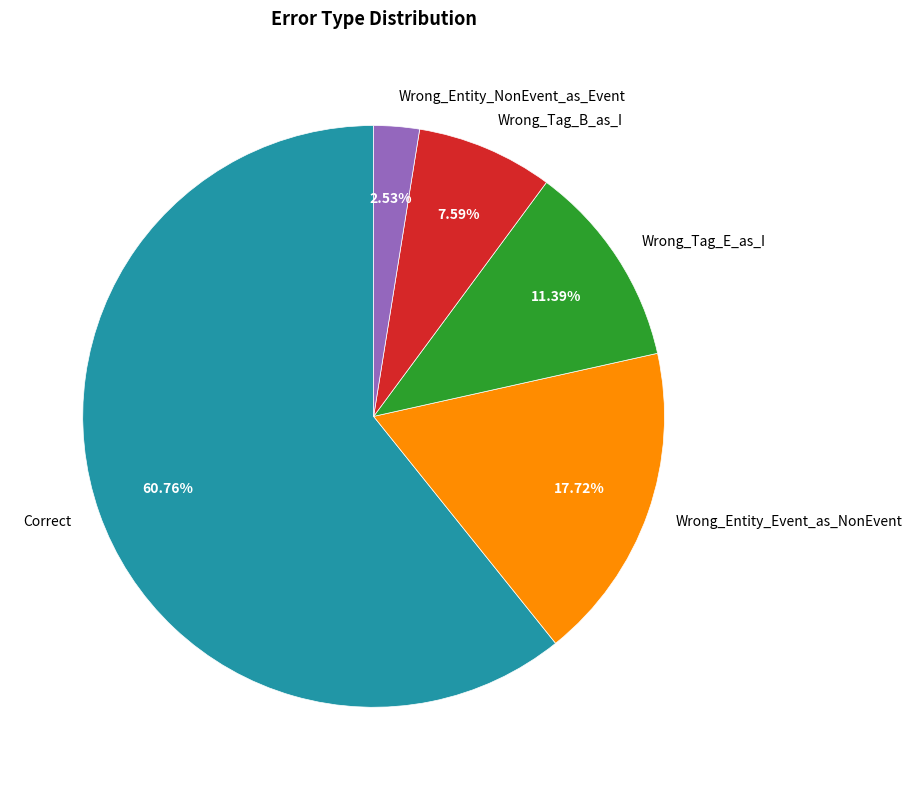

Which category has the biggest portion of the pie?

Correct